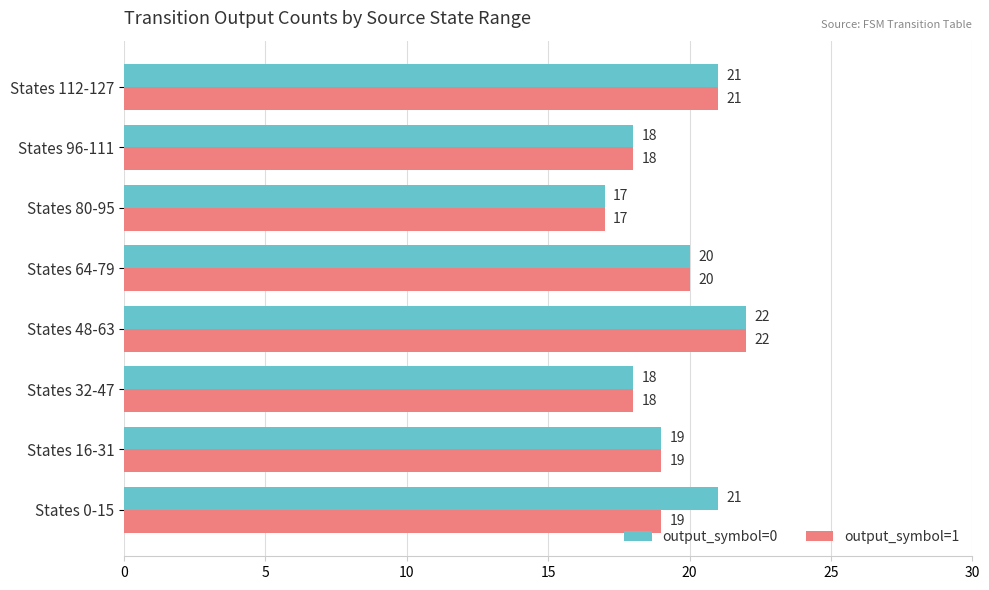

At which label is output_symbol=0 closest to 19?

States 16-31